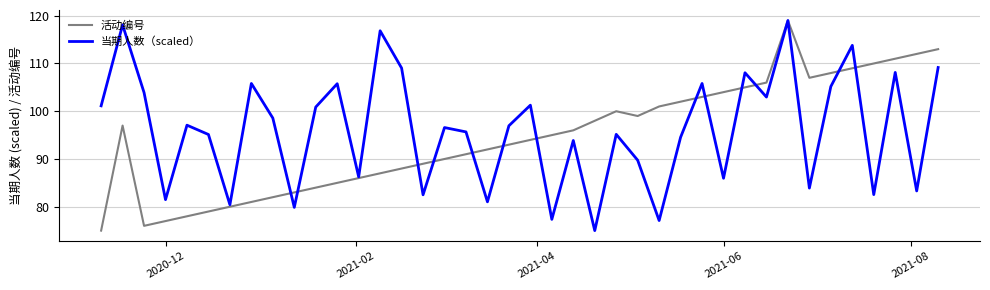

Does the chart display data point markers on the line(s)?

No